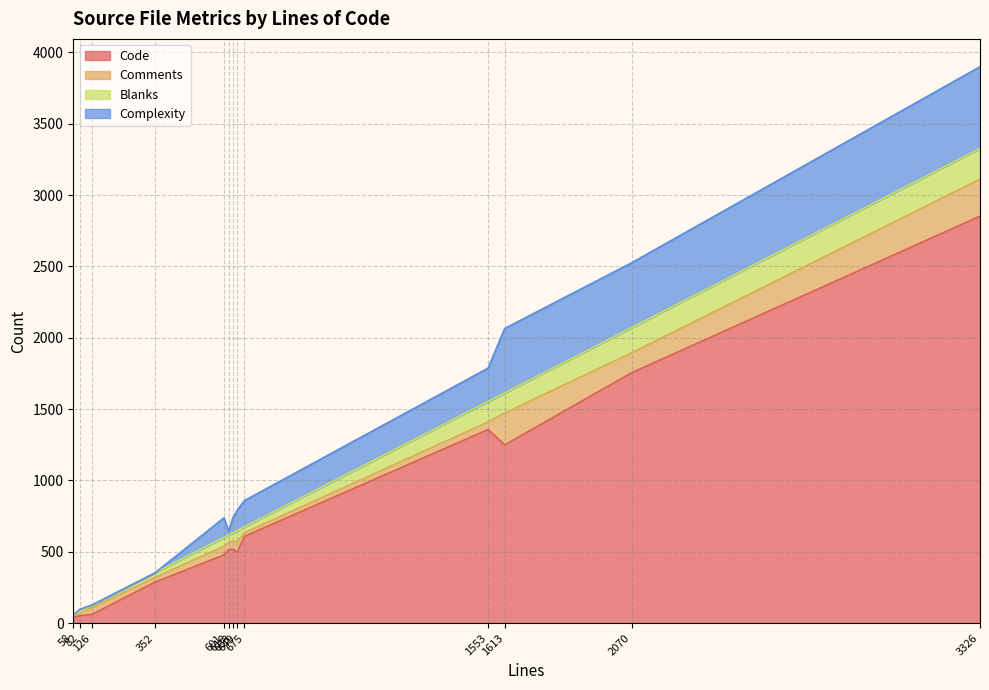

Which series ends up on top after the final intersection of Blanks and Complexity?

Complexity